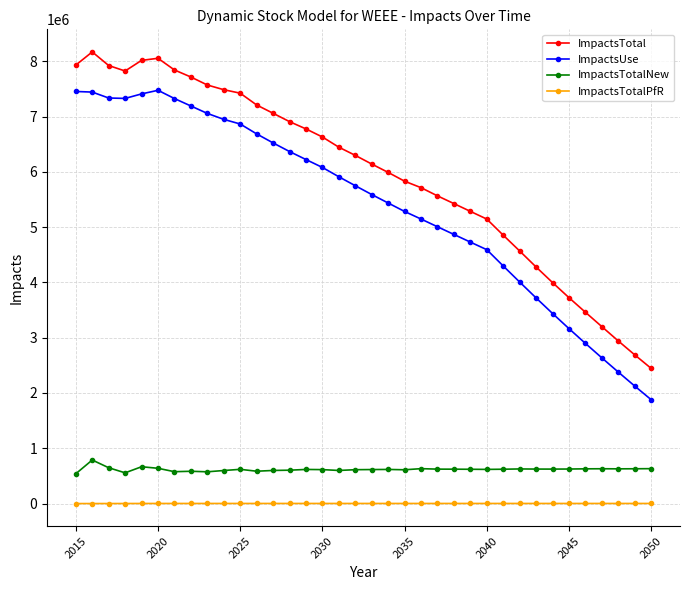

Which series has the largest range (max minus min)?

ImpactsTotal